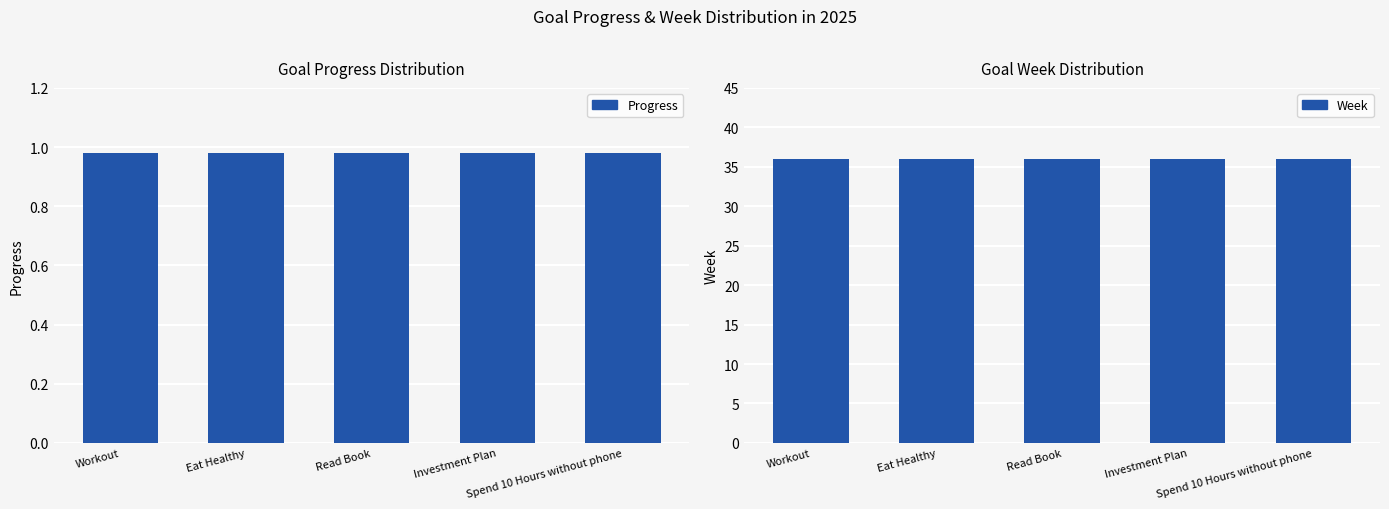

Rank the series by their average value, from highest to lowest.

Week, Progress